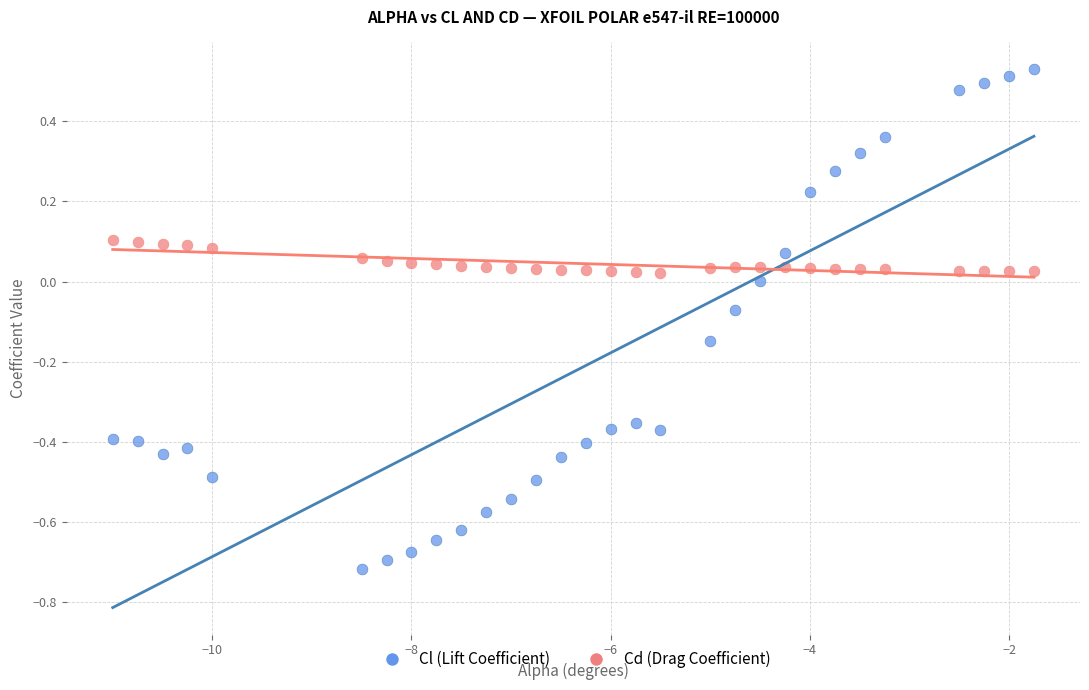

Across all data points, what is the range of Y values (max minus min)?

1.2